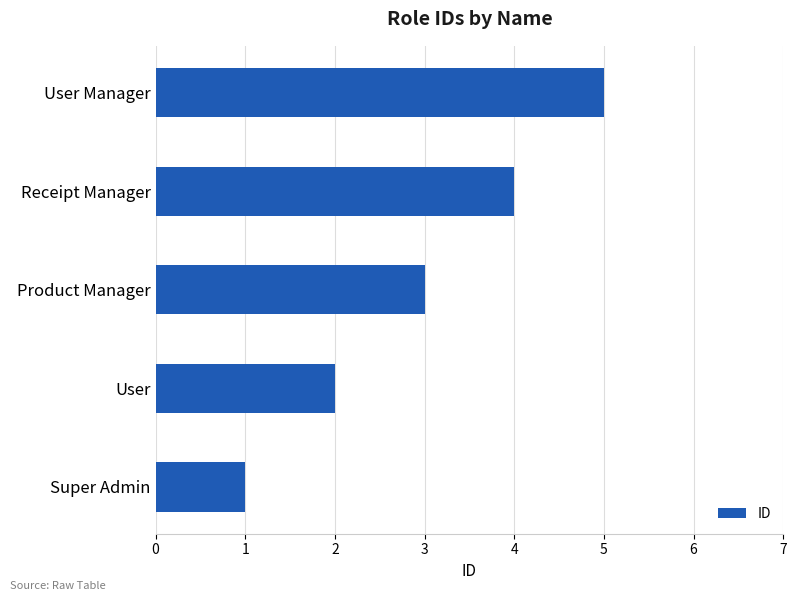

How many values are between 2 and 4?

3